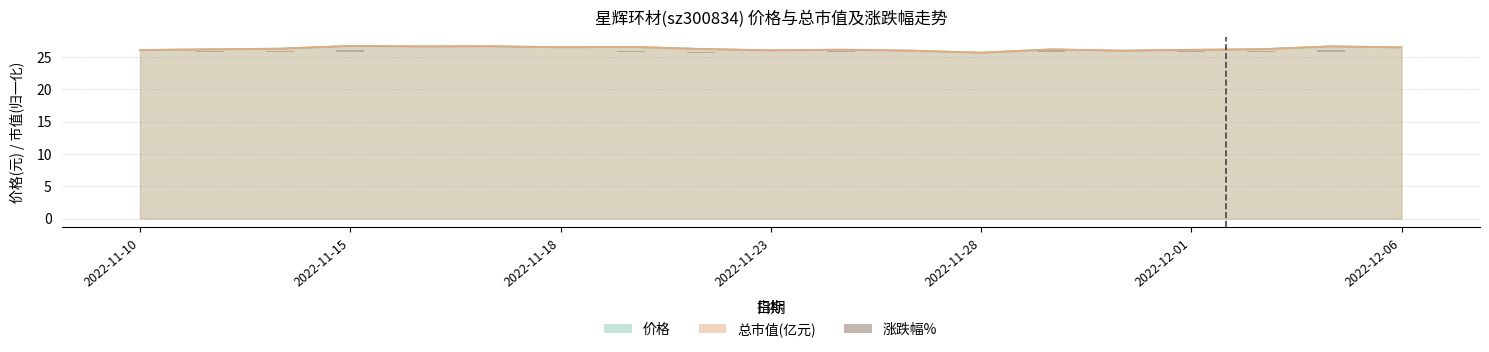

What is the difference between the values at 2022-11-18 and 2022-12-06?

0.2